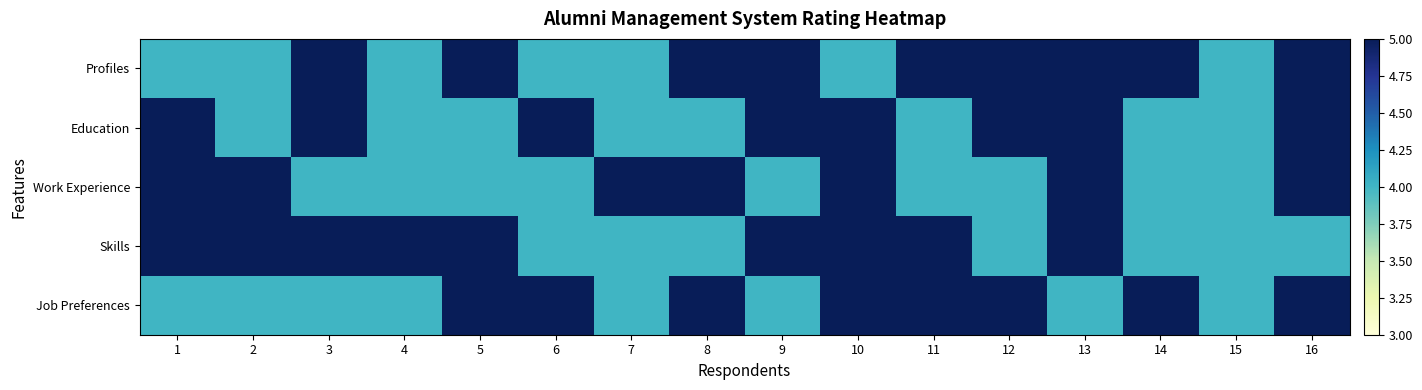

Reading left to right, transcribe all the data shown in this chart.

Profiles: 1=4	2=4	3=5	4=4	5=5	6=4	7=4	8=5	9=5	10=4	11=5	12=5	13=5	14=5	15=4	16=5
Education: 1=5	2=4	3=5	4=4	5=4	6=5	7=4	8=4	9=5	10=5	11=4	12=5	13=5	14=4	15=4	16=5
Work Experience: 1=5	2=5	3=4	4=4	5=4	6=4	7=5	8=5	9=4	10=5	11=4	12=4	13=5	14=4	15=4	16=5
Skills: 1=5	2=5	3=5	4=5	5=5	6=4	7=4	8=4	9=5	10=5	11=5	12=4	13=5	14=4	15=4	16=4
Job Preferences: 1=4	2=4	3=4	4=4	5=5	6=5	7=4	8=5	9=4	10=5	11=5	12=5	13=4	14=5	15=4	16=5